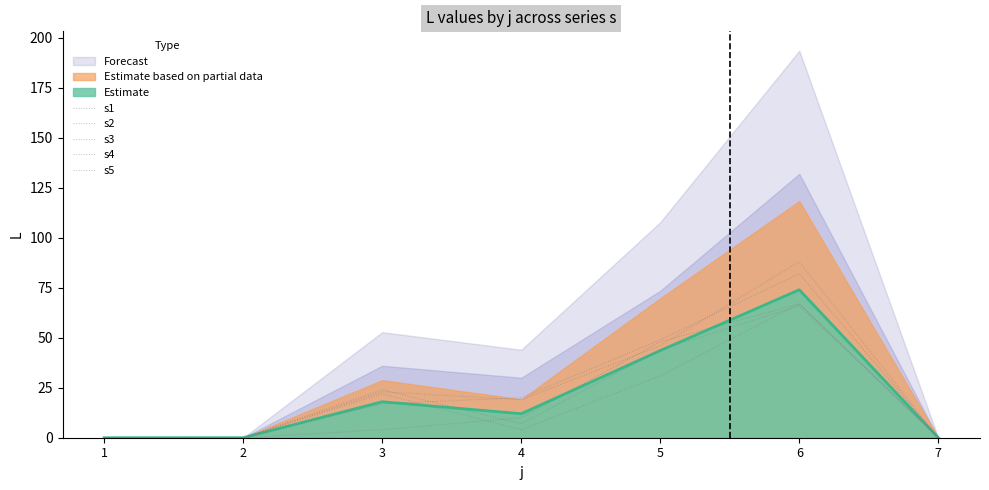

What is the average value of the s5 series?

25